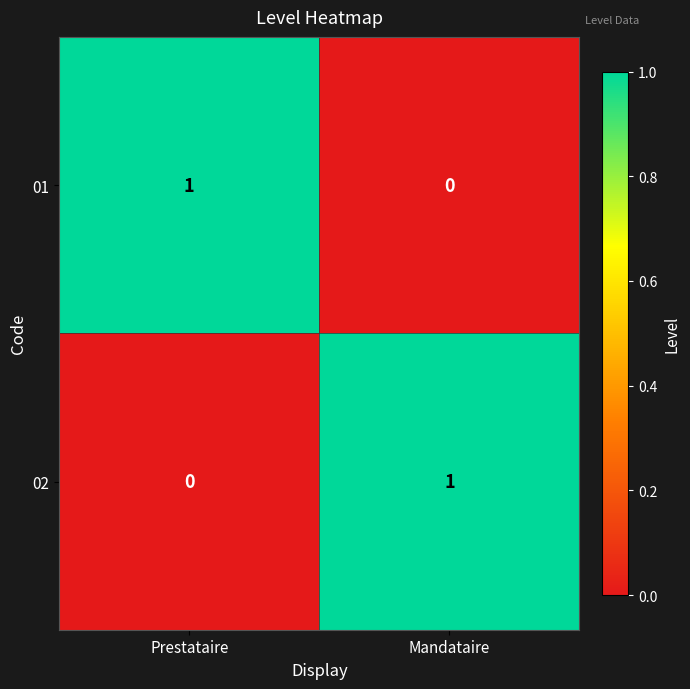

At how many categories does at least one series exceed 0?

2